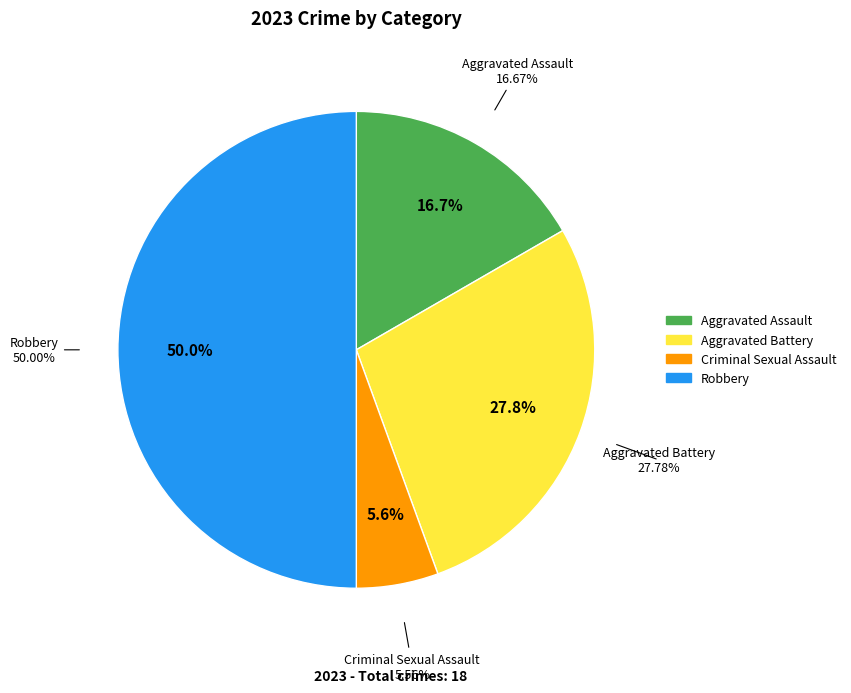

Rank the categories by value from lowest to highest.

Criminal Sexual Assault, Aggravated Assault, Aggravated Battery, Robbery